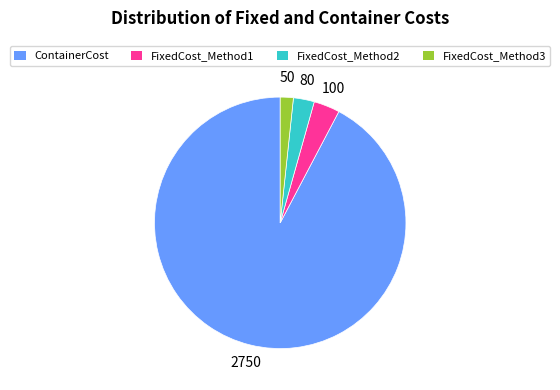

What is the majority slice?

ContainerCost